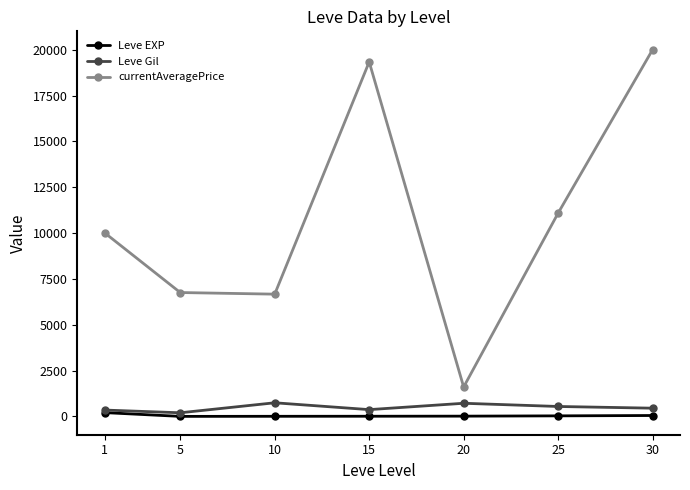

True or false: Leve Gil has a value of 746.7 at 10.

True